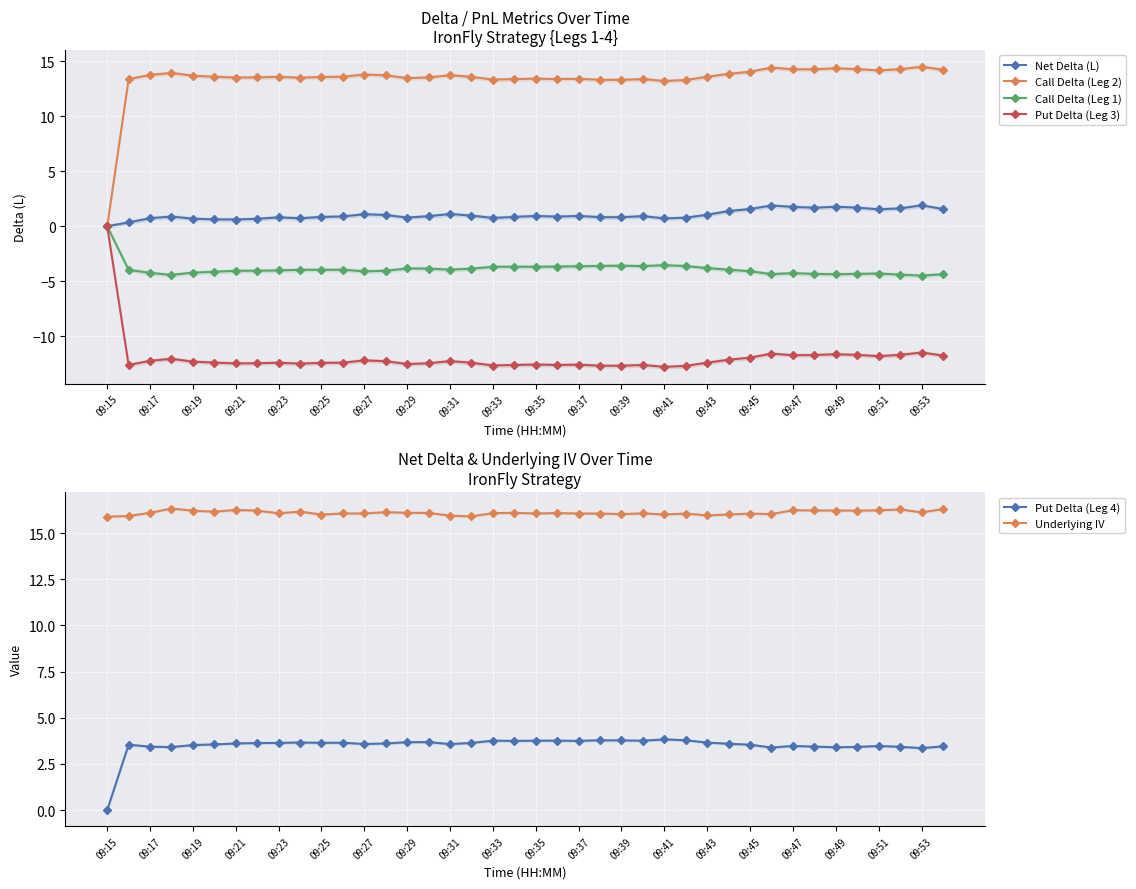

In Call Delta (Leg 1), how many points are higher than both neighbors (excluding endpoints)?

7